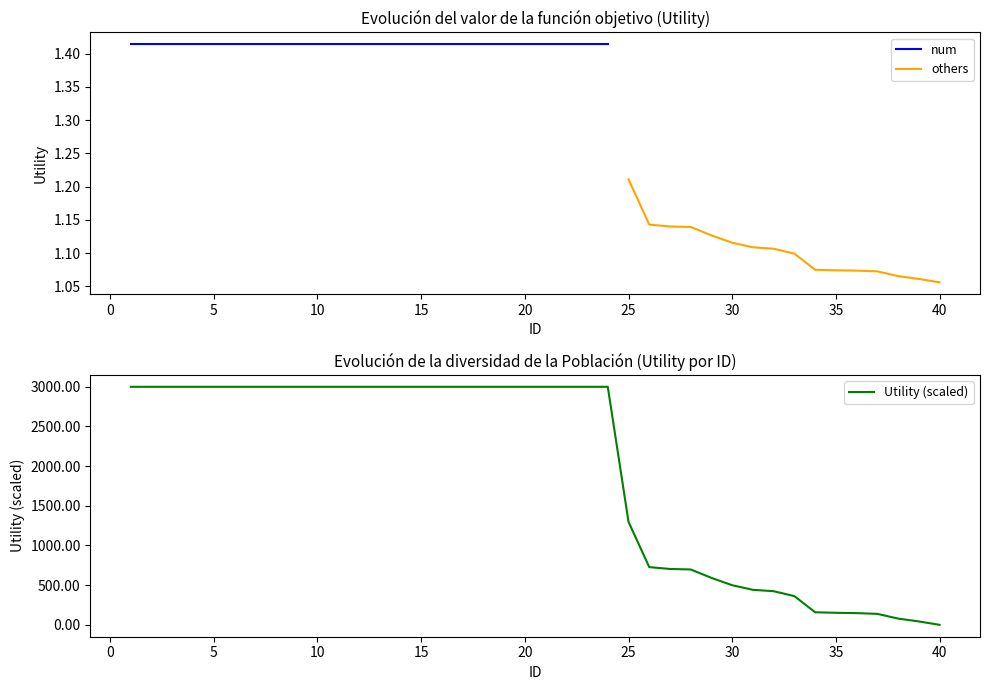

The others series shows 0.6 at 35. True or false?

False